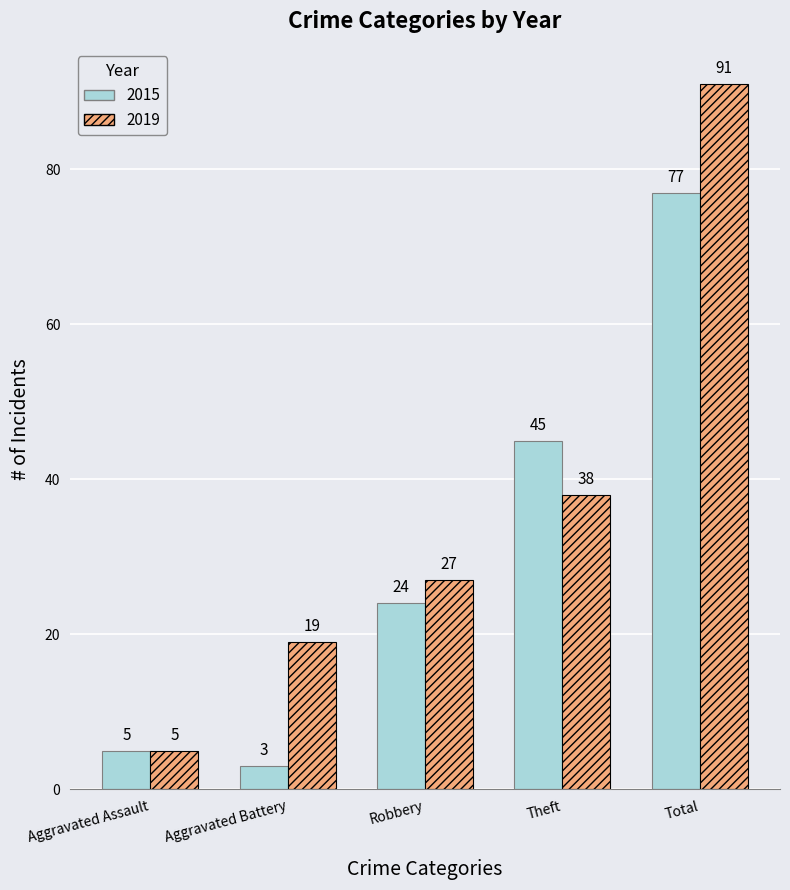

Reading right to left, what are all the values shown in this chart?

2015: Total=77	Theft=45	Robbery=24	Aggravated Battery=3	Aggravated Assault=5
2019: Total=91	Theft=38	Robbery=27	Aggravated Battery=19	Aggravated Assault=5